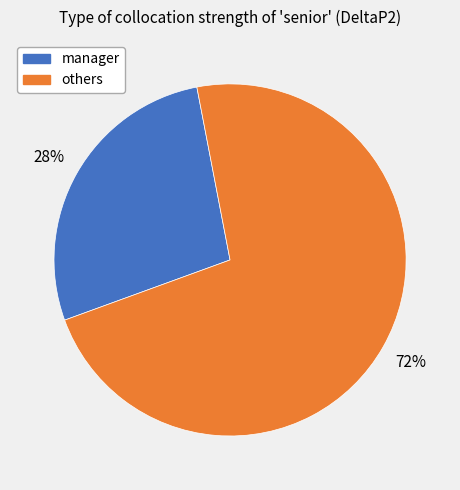

Is there any slice that represents more than half of the pie?

Yes